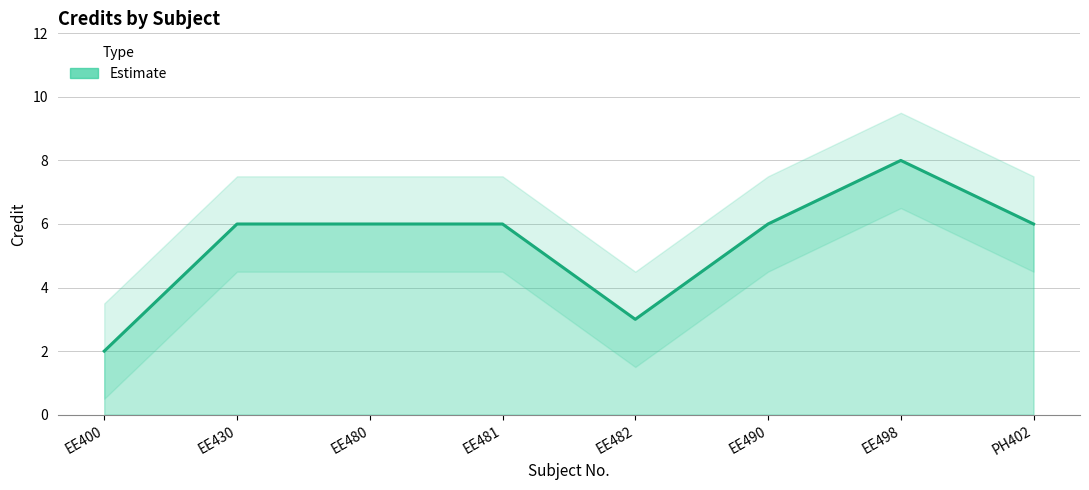

What position from the right is EE482?

4